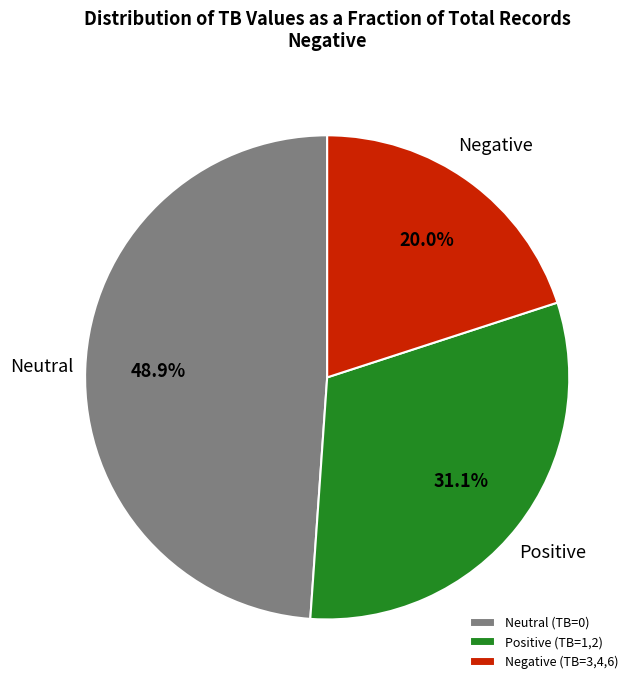

Which category has the smallest portion of the pie?

Negative (TB=3,4,6)